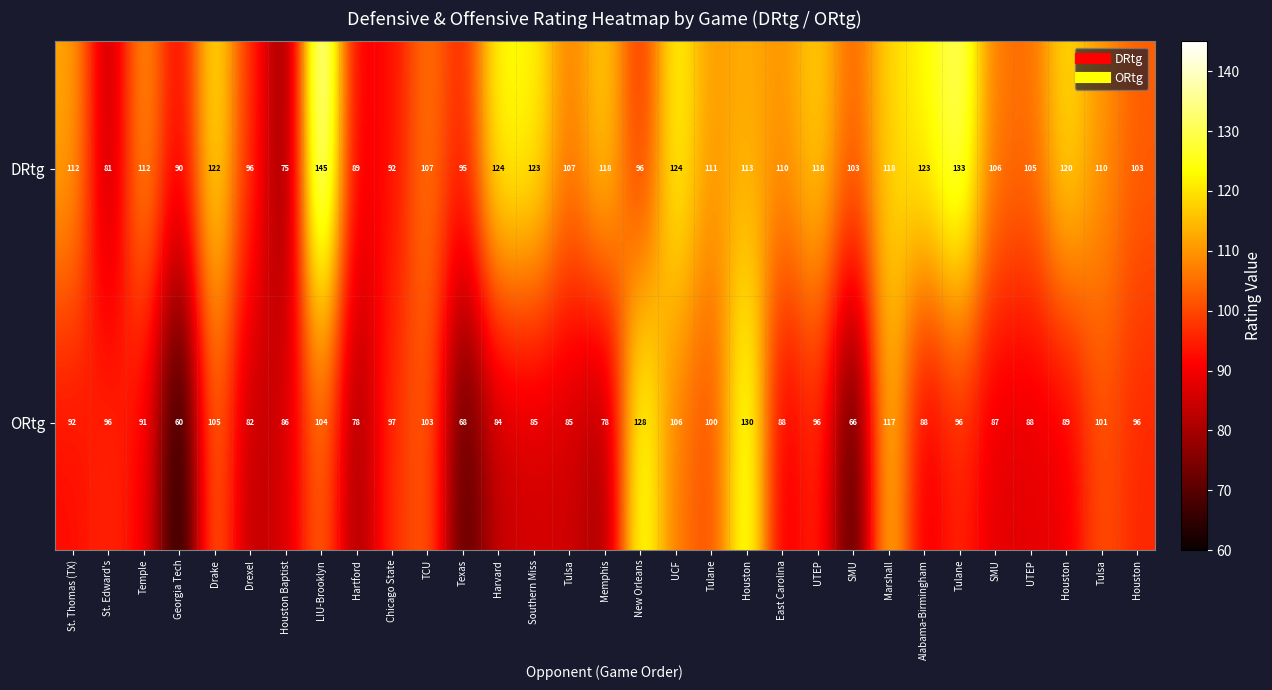

Reading left to right, transcribe all the data shown in this chart.

DRtg: St. Thomas (TX)=112.0	St. Edward's=81.0	Temple=112.0	Georgia Tech=90.0	Drake=122.0	Drexel=96.0	Houston Baptist=75.0	LIU-Brooklyn=145.0	Hartford=89.0	Chicago State=92.0	TCU=107.0	Texas=95.0	Harvard=124.0	Southern Miss=123.0	Tulsa=107.0	Memphis=118.0	New Orleans=96.0	UCF=124.0	Tulane=111.0	Houston=113.0	East Carolina=110.0	UTEP=118.0	SMU=103.0	Marshall=118.0	Alabama-Birmingham=123.0	Tulane=133.0	SMU=106.0	UTEP=105.0	Houston=120.0	Tulsa=110.0	Houston=103.0
ORtg: St. Thomas (TX)=92.0	St. Edward's=96.0	Temple=91.0	Georgia Tech=60.0	Drake=105.0	Drexel=82.0	Houston Baptist=86.0	LIU-Brooklyn=104.0	Hartford=78.0	Chicago State=97.0	TCU=103.0	Texas=68.0	Harvard=84.0	Southern Miss=85.0	Tulsa=85.0	Memphis=78.0	New Orleans=128.0	UCF=106.0	Tulane=100.0	Houston=130.0	East Carolina=88.0	UTEP=96.0	SMU=66.0	Marshall=117.0	Alabama-Birmingham=88.0	Tulane=96.0	SMU=87.0	UTEP=88.0	Houston=89.0	Tulsa=101.0	Houston=96.0